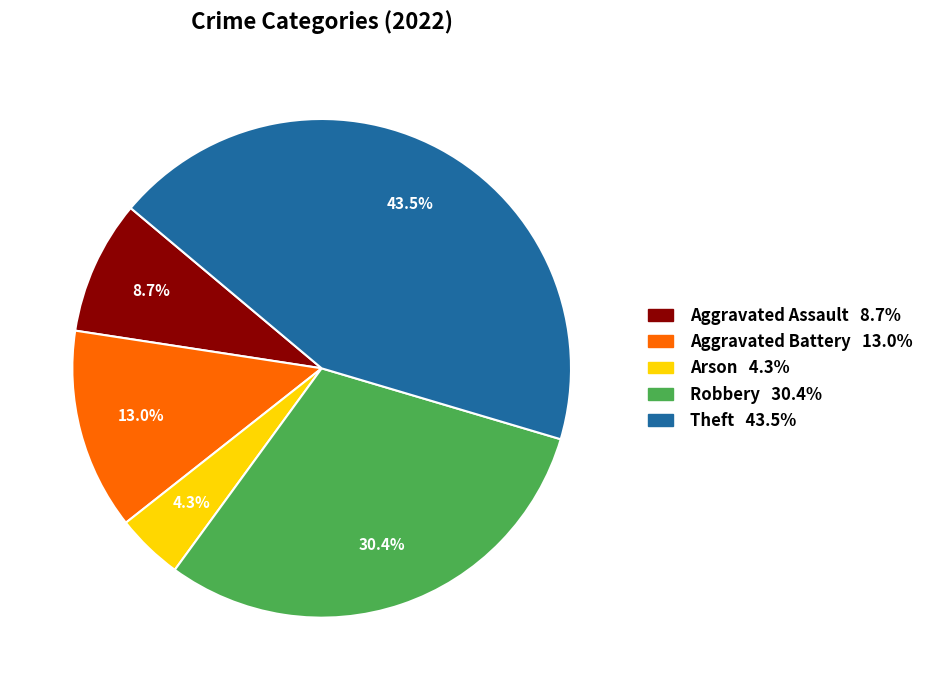

To the nearest percent, what is the combined percentage of Theft and Aggravated Battery?

57%